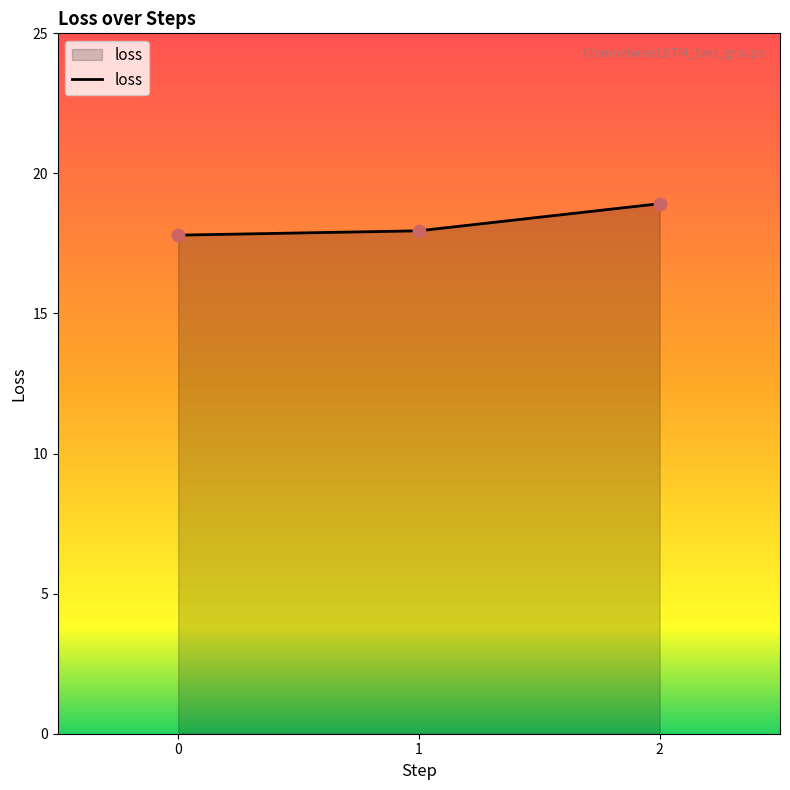

Between 2 and 1, which is larger?

2